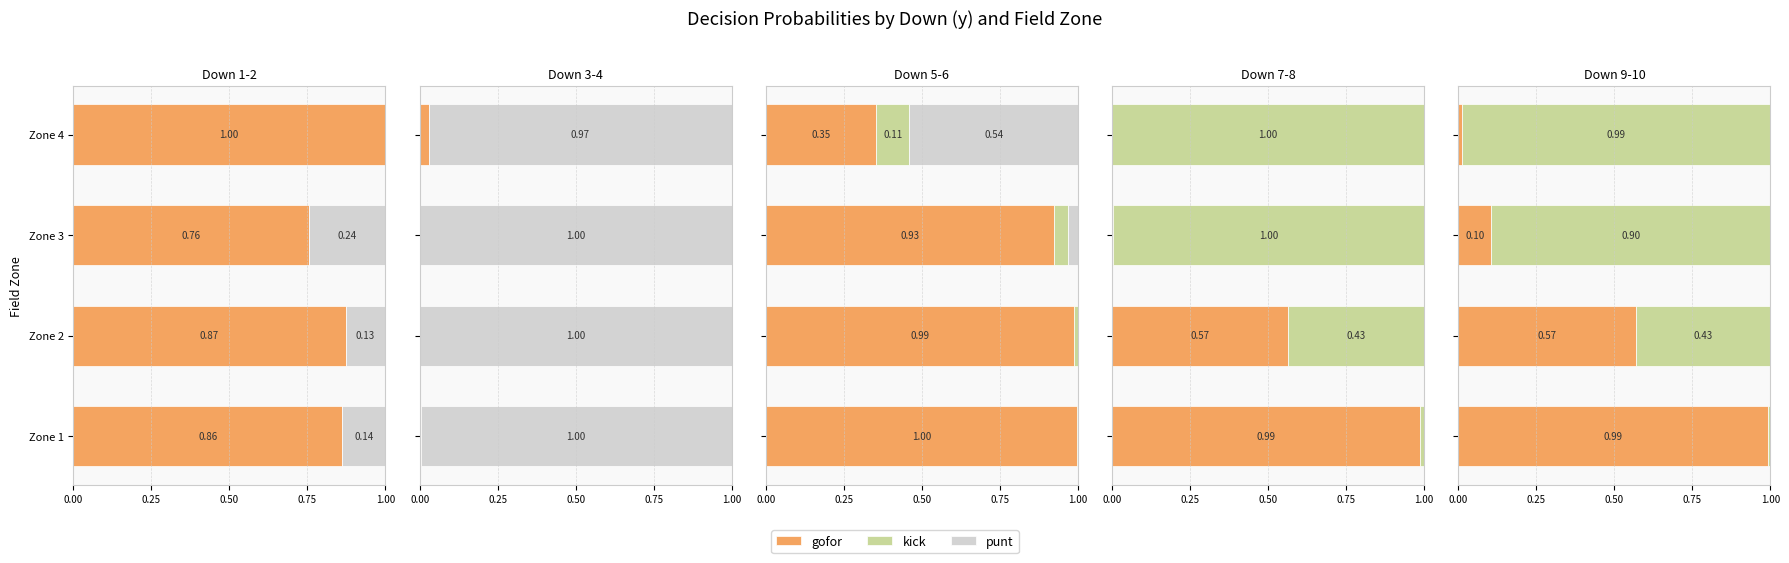

Which series has the largest range (max minus min)?

gofor